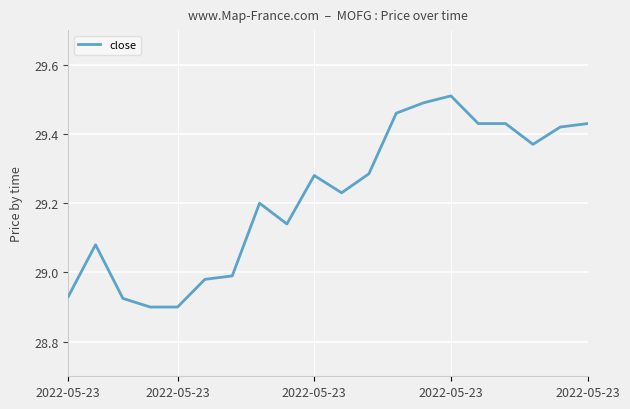

What is the difference between the maximum and minimum values?

0.6